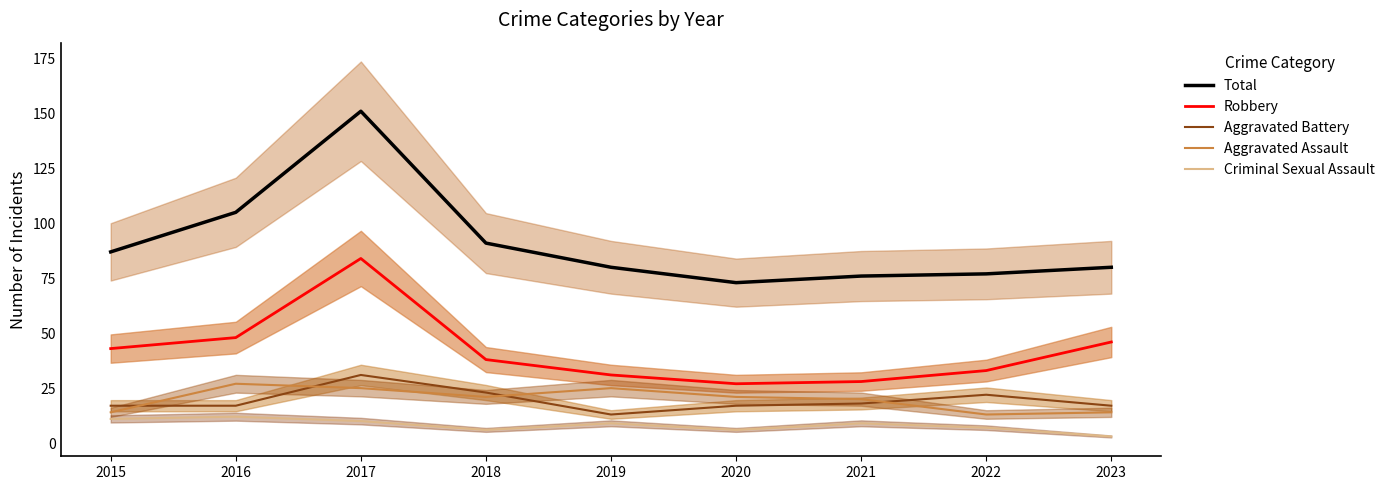

True or false: Aggravated Assault and Robbery intersect in this chart.

False